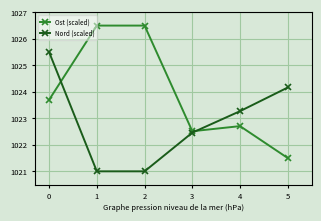

What is the value of the Nord (scaled) point at the 1st from the left?

1025.5